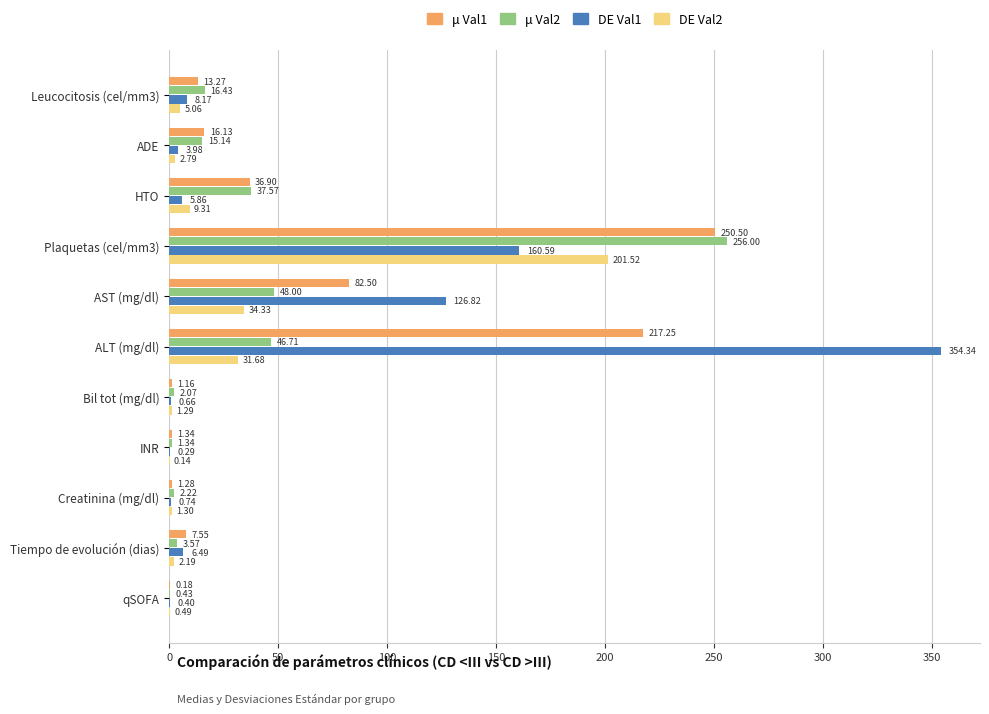

Is the value of μ Val2 at Creatinina (mg/dl) greater than the value of DE Val2 at HTO?

No